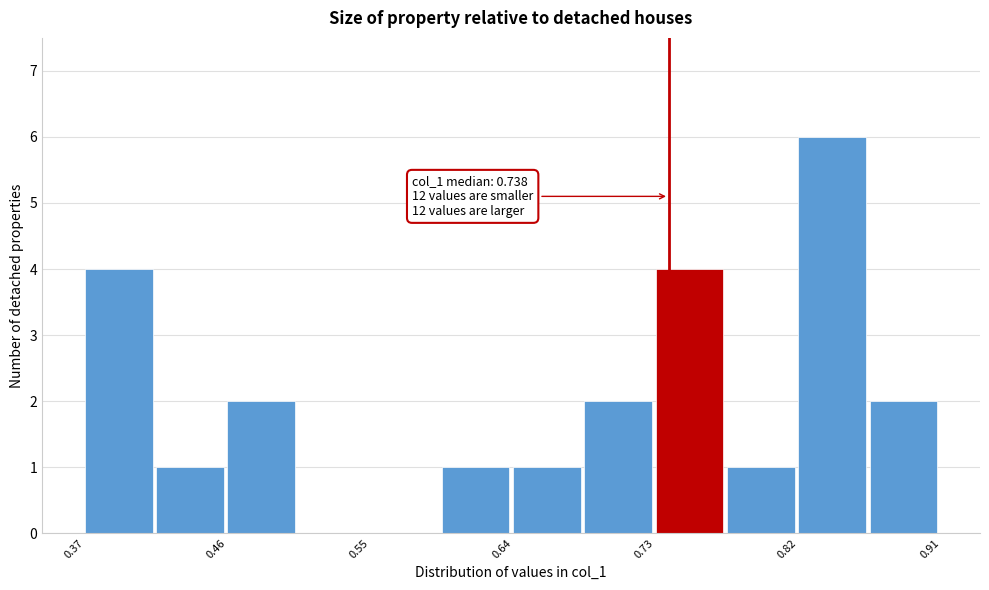

Over which range of the x-axis is the bar tallest?

0.82 to 0.86